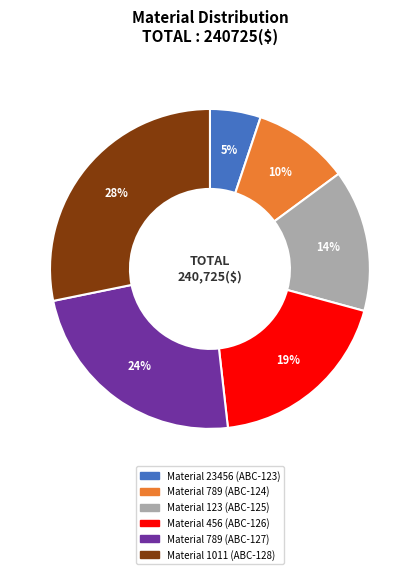

To the nearest percent, what is the difference between the largest and smallest slice percentages?

23%